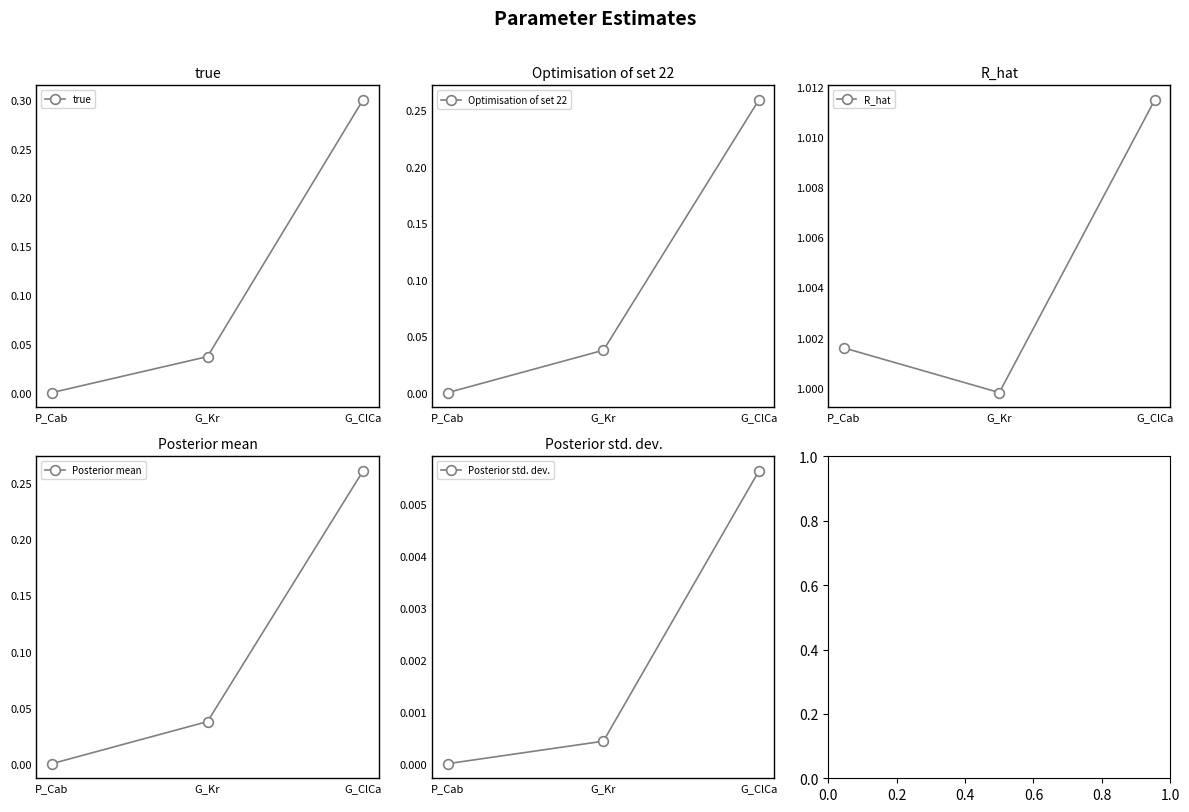

Reading left to right, list all the values displayed in this chart.

true: 0.0	0.0	0.3
Optimisation of set 22: 0.0	0.0	0.3
R_hat: 1.0	1.0	1.0
Posterior mean: 0.0	0.0	0.3
Posterior std. dev.: 0.0	0.0	0.0